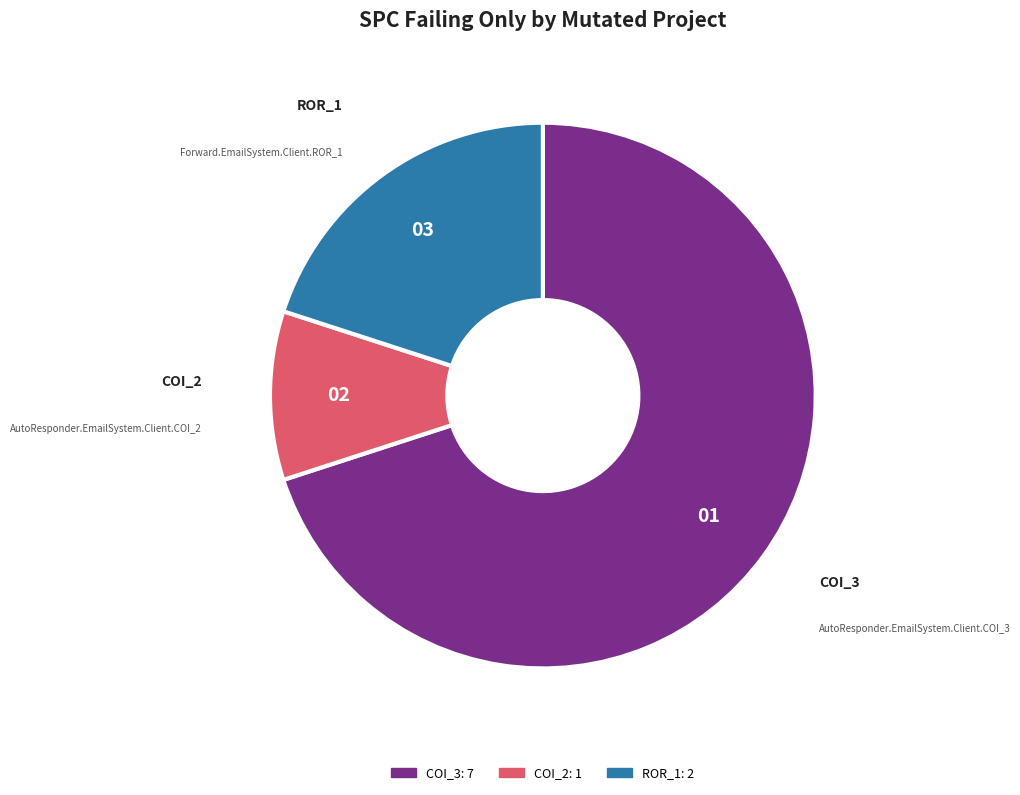

Is there any slice that represents more than half of the pie?

Yes